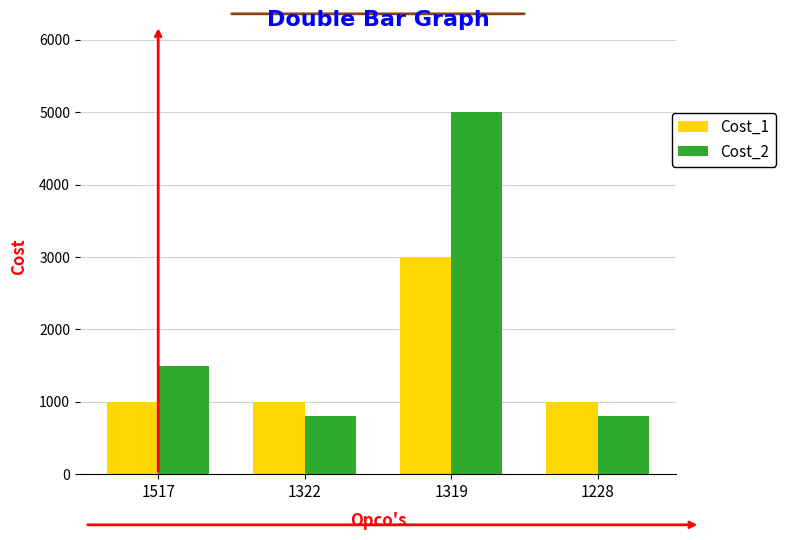

Count the Cost_2 values in the range 800 to 5000.

4